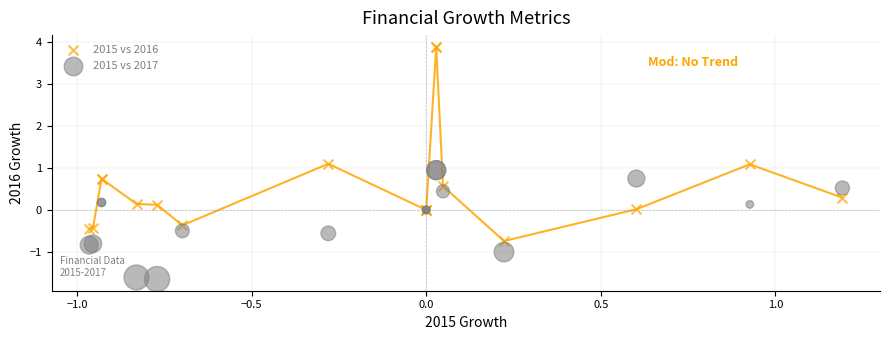

Which series contains the highest Y value?

2015 vs 2016